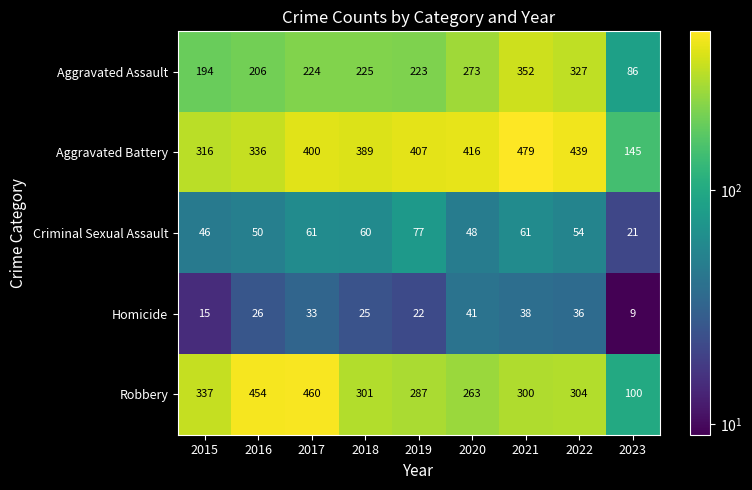

What is the average value of the Aggravated Battery series?

370